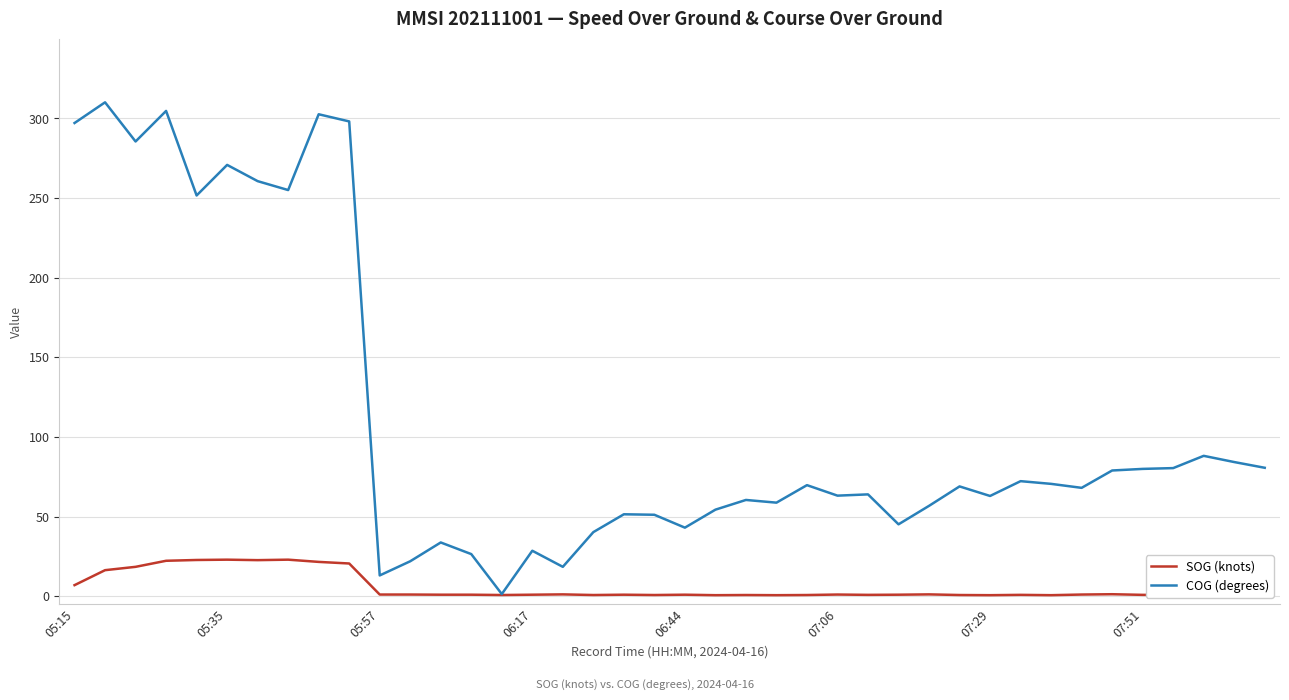

Which series has the largest total across all categories?

COG (degrees)